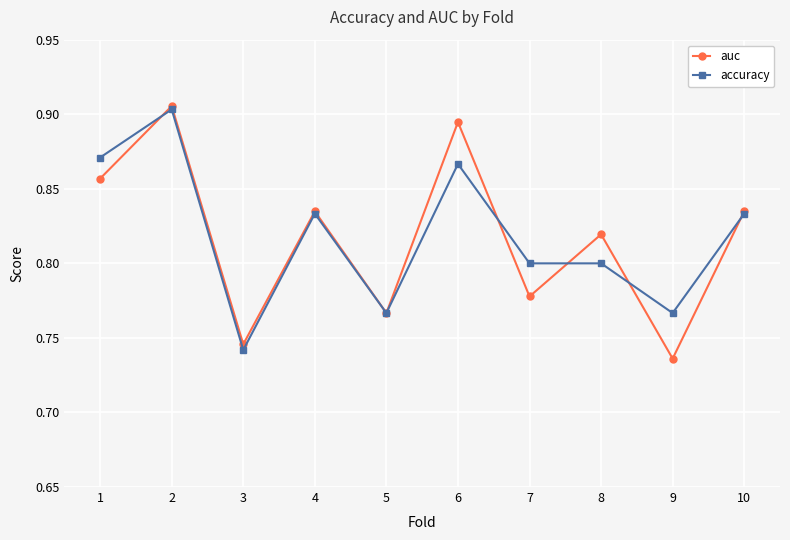

True or false: auc has a value of 0.4 at 6.

False